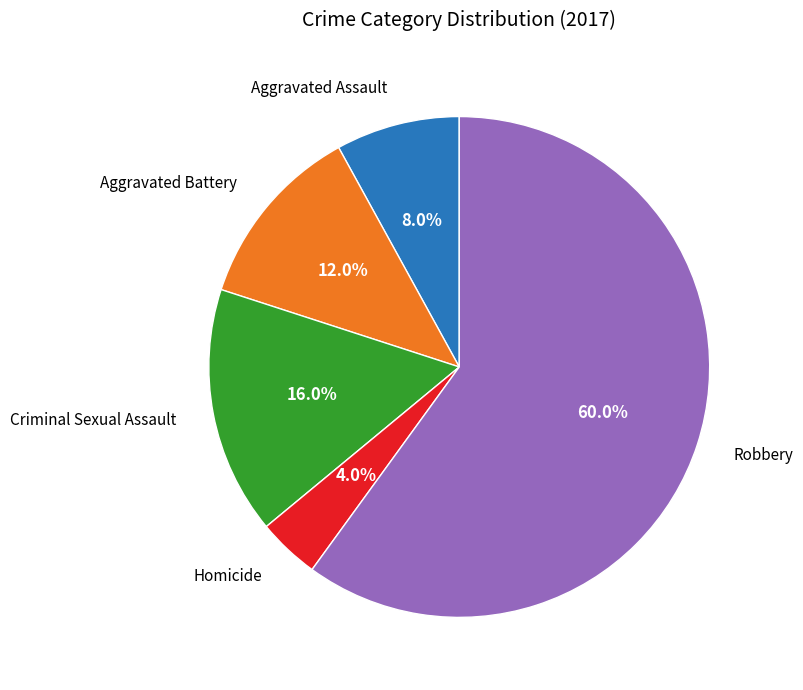

Is there any slice that represents more than half of the pie?

Yes